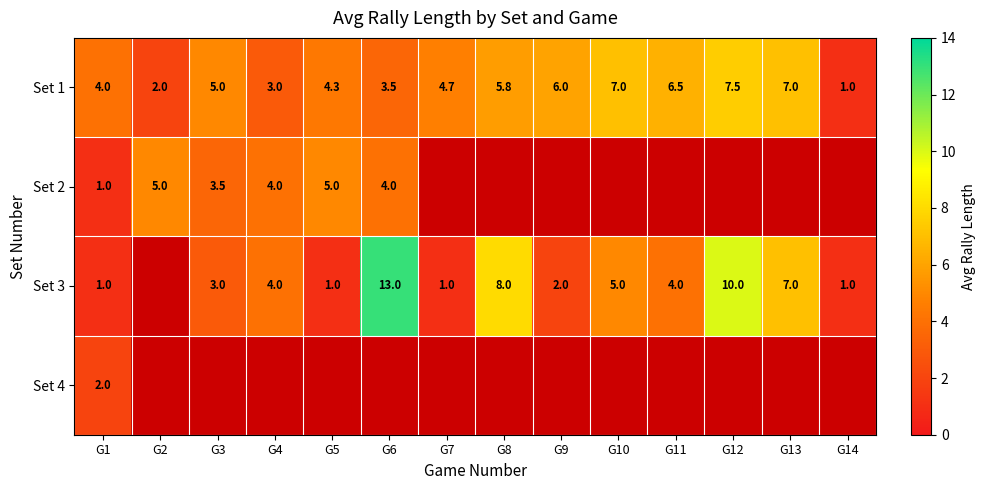

How many distinct data groups are displayed?

4